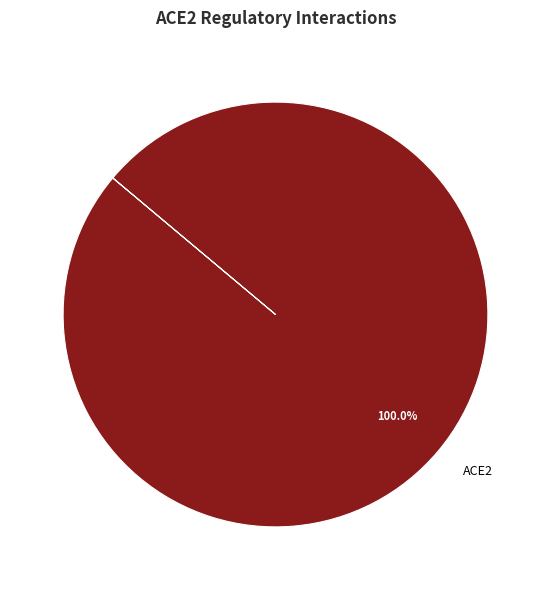

Is there a majority slice in this chart?

Yes